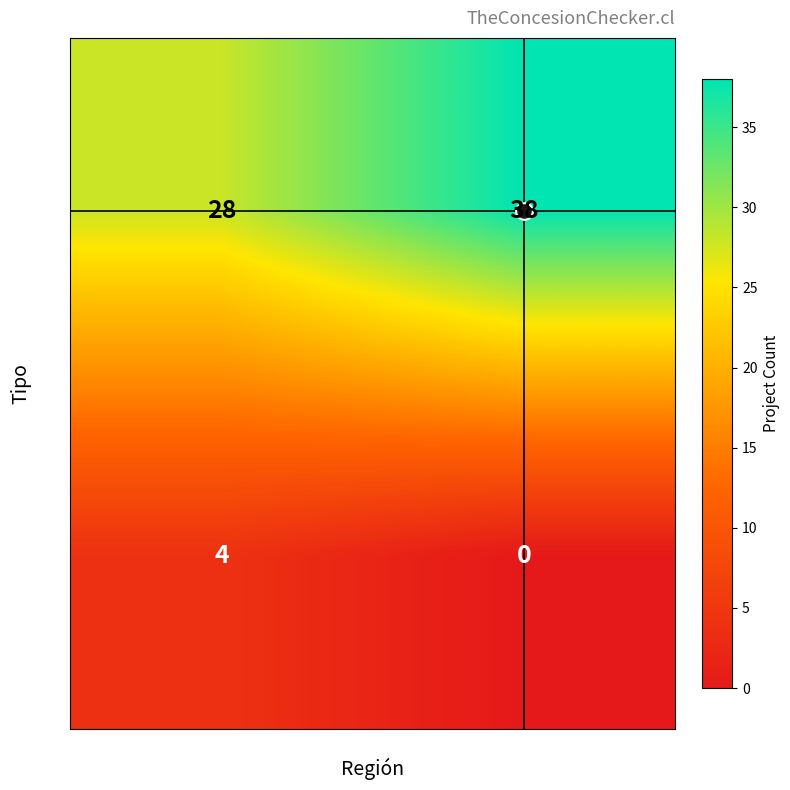

What is the difference between the maximum and minimum values in the EIA series?

4